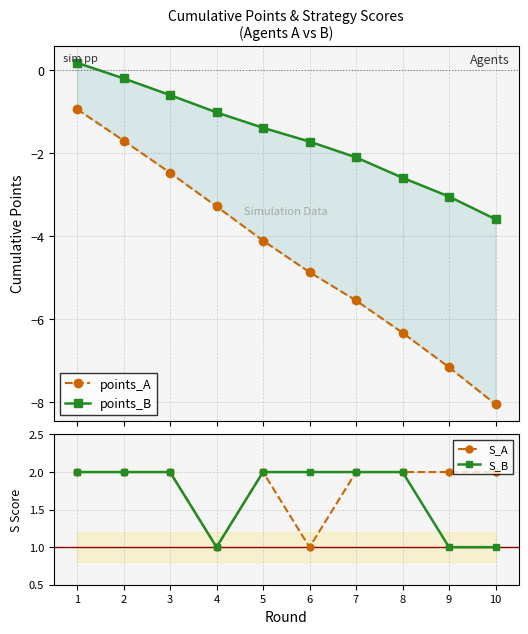

True or false: S_B and points_B cross at least once.

False